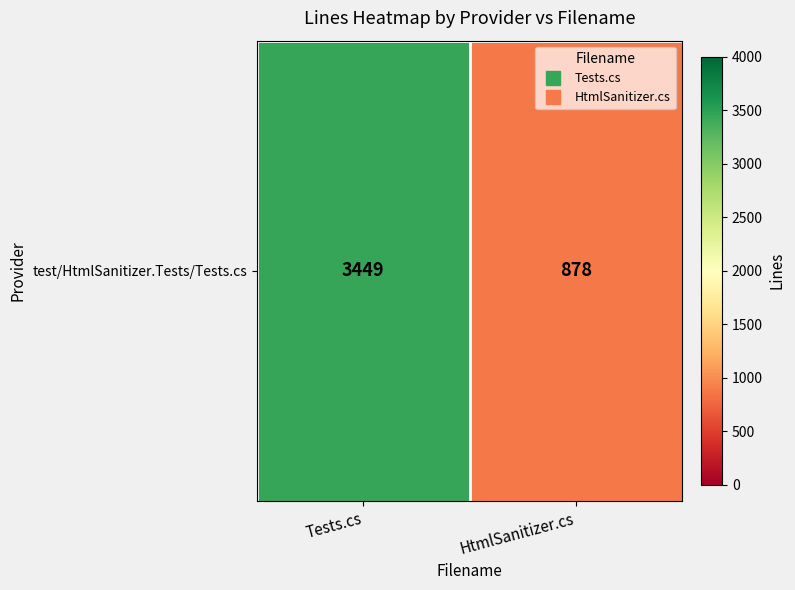

The chart shows a value of 5493 at Tests.cs. True or false?

False